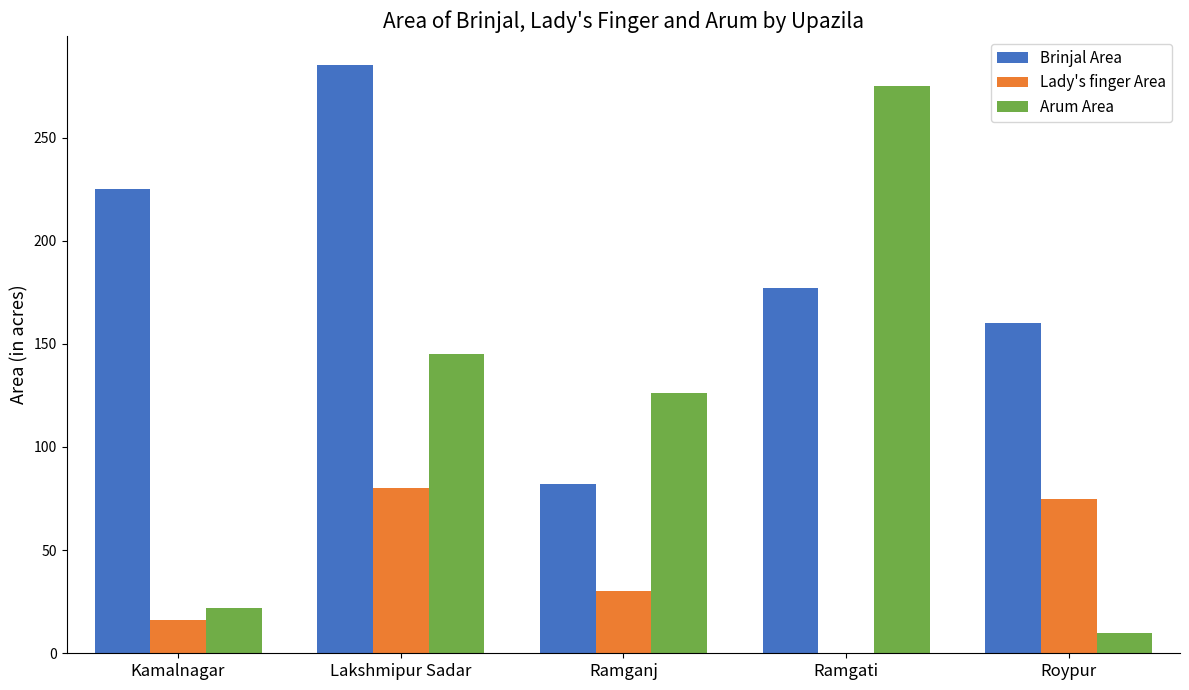

What is the sum of all Brinjal Area values?

929